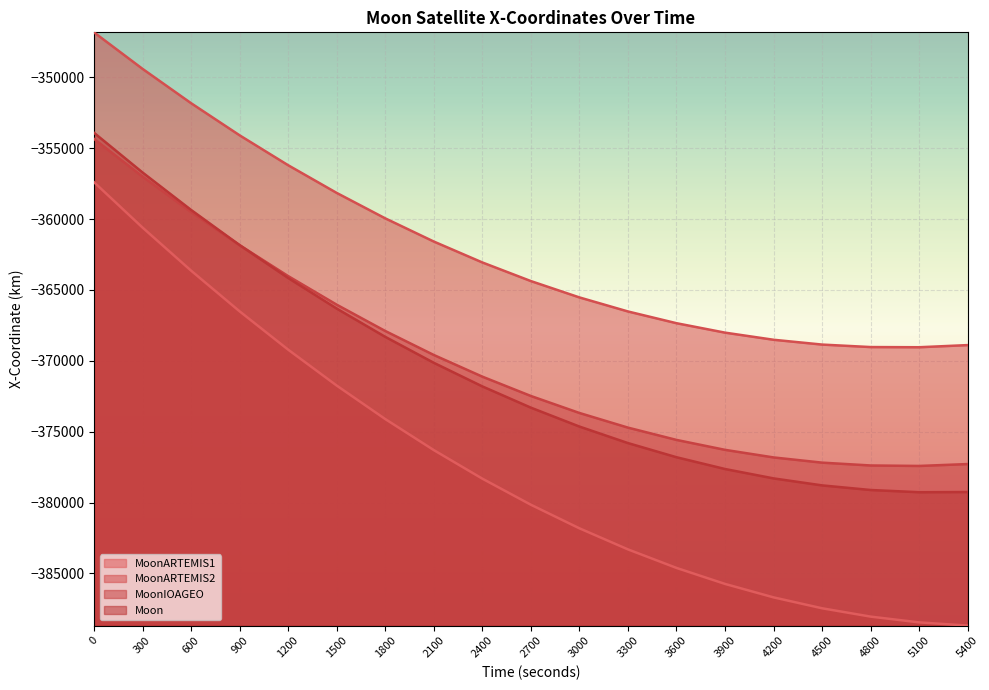

List the series in order of their peak value, highest first.

MoonARTEMIS2 - X-Coordinate, Moon - X-Coordinate, MoonIOAGEO - X-Coordinate, MoonARTEMIS1 - X-Coordinate